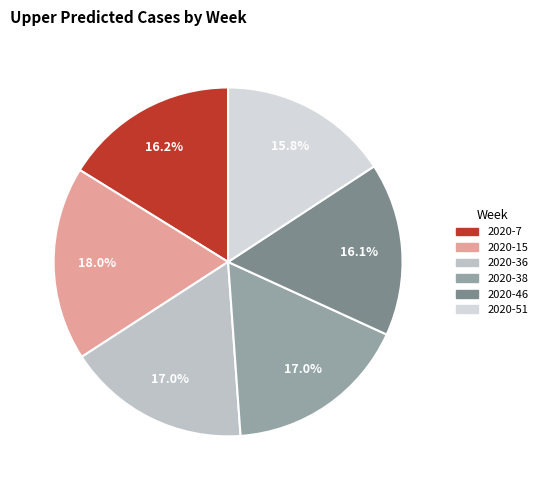

How many segments does this pie chart have?

6